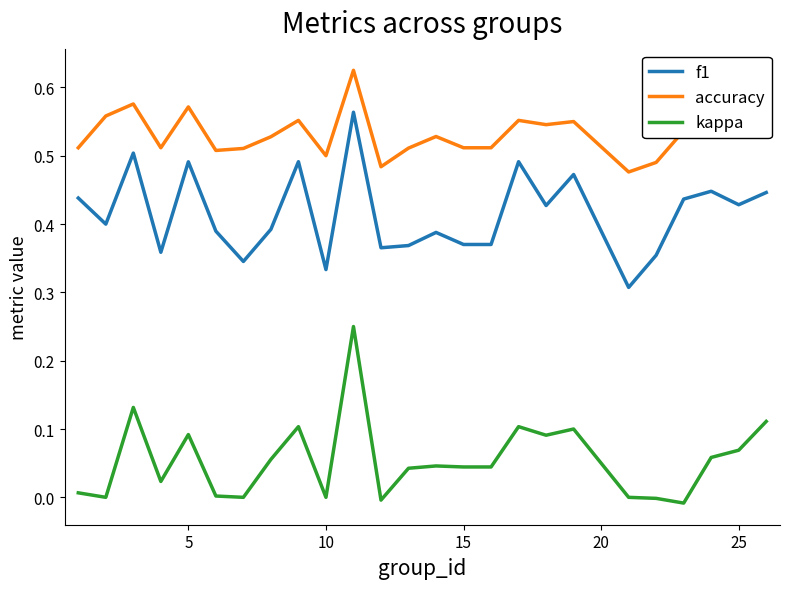

True or false: accuracy and kappa intersect in this chart.

False